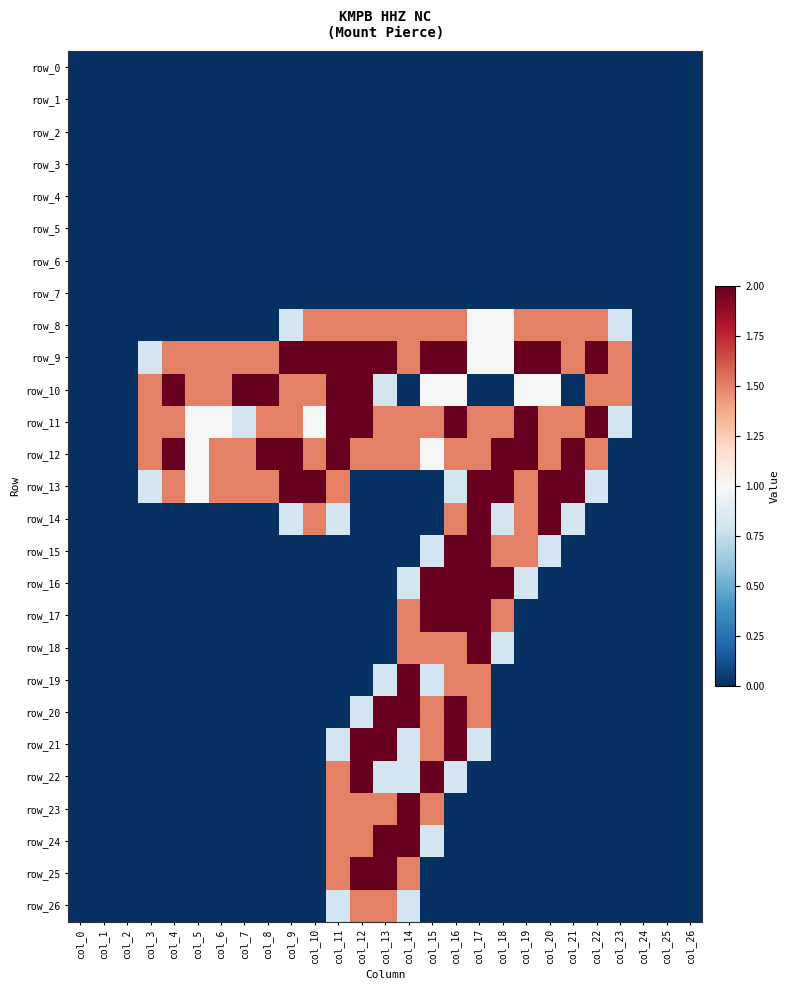

Reading right to left, extract all data points from this chart.

row_0: col_26=0.0	col_25=0.0	col_24=0.0	col_23=0.0	col_22=0.0	col_21=0.0	col_20=0.0	col_19=0.0	col_18=0.0	col_17=0.0	col_16=0.0	col_15=0.0	col_14=0.0	col_13=0.0	col_12=0.0	col_11=0.0	col_10=0.0	col_9=0.0	col_8=0.0	col_7=0.0	col_6=0.0	col_5=0.0	col_4=0.0	col_3=0.0	col_2=0.0	col_1=0.0	col_0=0.0
row_1: col_26=0.0	col_25=0.0	col_24=0.0	col_23=0.0	col_22=0.0	col_21=0.0	col_20=0.0	col_19=0.0	col_18=0.0	col_17=0.0	col_16=0.0	col_15=0.0	col_14=0.0	col_13=0.0	col_12=0.0	col_11=0.0	col_10=0.0	col_9=0.0	col_8=0.0	col_7=0.0	col_6=0.0	col_5=0.0	col_4=0.0	col_3=0.0	col_2=0.0	col_1=0.0	col_0=0.0
row_2: col_26=0.0	col_25=0.0	col_24=0.0	col_23=0.0	col_22=0.0	col_21=0.0	col_20=0.0	col_19=0.0	col_18=0.0	col_17=0.0	col_16=0.0	col_15=0.0	col_14=0.0	col_13=0.0	col_12=0.0	col_11=0.0	col_10=0.0	col_9=0.0	col_8=0.0	col_7=0.0	col_6=0.0	col_5=0.0	col_4=0.0	col_3=0.0	col_2=0.0	col_1=0.0	col_0=0.0
row_3: col_26=0.0	col_25=0.0	col_24=0.0	col_23=0.0	col_22=0.0	col_21=0.0	col_20=0.0	col_19=0.0	col_18=0.0	col_17=0.0	col_16=0.0	col_15=0.0	col_14=0.0	col_13=0.0	col_12=0.0	col_11=0.0	col_10=0.0	col_9=0.0	col_8=0.0	col_7=0.0	col_6=0.0	col_5=0.0	col_4=0.0	col_3=0.0	col_2=0.0	col_1=0.0	col_0=0.0
row_4: col_26=0.0	col_25=0.0	col_24=0.0	col_23=0.0	col_22=0.0	col_21=0.0	col_20=0.0	col_19=0.0	col_18=0.0	col_17=0.0	col_16=0.0	col_15=0.0	col_14=0.0	col_13=0.0	col_12=0.0	col_11=0.0	col_10=0.0	col_9=0.0	col_8=0.0	col_7=0.0	col_6=0.0	col_5=0.0	col_4=0.0	col_3=0.0	col_2=0.0	col_1=0.0	col_0=0.0
row_5: col_26=0.0	col_25=0.0	col_24=0.0	col_23=0.0	col_22=0.0	col_21=0.0	col_20=0.0	col_19=0.0	col_18=0.0	col_17=0.0	col_16=0.0	col_15=0.0	col_14=0.0	col_13=0.0	col_12=0.0	col_11=0.0	col_10=0.0	col_9=0.0	col_8=0.0	col_7=0.0	col_6=0.0	col_5=0.0	col_4=0.0	col_3=0.0	col_2=0.0	col_1=0.0	col_0=0.0
row_6: col_26=0.0	col_25=0.0	col_24=0.0	col_23=0.0	col_22=0.0	col_21=0.0	col_20=0.0	col_19=0.0	col_18=0.0	col_17=0.0	col_16=0.0	col_15=0.0	col_14=0.0	col_13=0.0	col_12=0.0	col_11=0.0	col_10=0.0	col_9=0.0	col_8=0.0	col_7=0.0	col_6=0.0	col_5=0.0	col_4=0.0	col_3=0.0	col_2=0.0	col_1=0.0	col_0=0.0
row_7: col_26=0.0	col_25=0.0	col_24=0.0	col_23=0.0	col_22=0.0	col_21=0.0	col_20=0.0	col_19=0.0	col_18=0.0	col_17=0.0	col_16=0.0	col_15=0.0	col_14=0.0	col_13=0.0	col_12=0.0	col_11=0.0	col_10=0.0	col_9=0.0	col_8=0.0	col_7=0.0	col_6=0.0	col_5=0.0	col_4=0.0	col_3=0.0	col_2=0.0	col_1=0.0	col_0=0.0
row_8: col_26=0.0	col_25=0.0	col_24=0.0	col_23=0.8	col_22=1.5	col_21=1.5	col_20=1.5	col_19=1.5	col_18=1.0	col_17=1.0	col_16=1.5	col_15=1.5	col_14=1.5	col_13=1.5	col_12=1.5	col_11=1.5	col_10=1.5	col_9=0.8	col_8=0.0	col_7=0.0	col_6=0.0	col_5=0.0	col_4=0.0	col_3=0.0	col_2=0.0	col_1=0.0	col_0=0.0
row_9: col_26=0.0	col_25=0.0	col_24=0.0	col_23=1.5	col_22=2.0	col_21=1.5	col_20=2.0	col_19=2.0	col_18=1.0	col_17=1.0	col_16=2.0	col_15=2.0	col_14=1.5	col_13=2.0	col_12=2.0	col_11=2.0	col_10=2.0	col_9=2.0	col_8=1.5	col_7=1.5	col_6=1.5	col_5=1.5	col_4=1.5	col_3=0.8	col_2=0.0	col_1=0.0	col_0=0.0
row_10: col_26=0.0	col_25=0.0	col_24=0.0	col_23=1.5	col_22=1.5	col_21=0.0	col_20=1.0	col_19=1.0	col_18=0.0	col_17=0.0	col_16=1.0	col_15=1.0	col_14=0.0	col_13=0.8	col_12=2.0	col_11=2.0	col_10=1.5	col_9=1.5	col_8=2.0	col_7=2.0	col_6=1.5	col_5=1.5	col_4=2.0	col_3=1.5	col_2=0.0	col_1=0.0	col_0=0.0
row_11: col_26=0.0	col_25=0.0	col_24=0.0	col_23=0.8	col_22=2.0	col_21=1.5	col_20=1.5	col_19=2.0	col_18=1.5	col_17=1.5	col_16=2.0	col_15=1.5	col_14=1.5	col_13=1.5	col_12=2.0	col_11=2.0	col_10=1.0	col_9=1.5	col_8=1.5	col_7=0.8	col_6=1.0	col_5=1.0	col_4=1.5	col_3=1.5	col_2=0.0	col_1=0.0	col_0=0.0
row_12: col_26=0.0	col_25=0.0	col_24=0.0	col_23=0.0	col_22=1.5	col_21=2.0	col_20=1.5	col_19=2.0	col_18=2.0	col_17=1.5	col_16=1.5	col_15=1.0	col_14=1.5	col_13=1.5	col_12=1.5	col_11=2.0	col_10=1.5	col_9=2.0	col_8=2.0	col_7=1.5	col_6=1.5	col_5=1.0	col_4=2.0	col_3=1.5	col_2=0.0	col_1=0.0	col_0=0.0
row_13: col_26=0.0	col_25=0.0	col_24=0.0	col_23=0.0	col_22=0.8	col_21=2.0	col_20=2.0	col_19=1.5	col_18=2.0	col_17=2.0	col_16=0.8	col_15=0.0	col_14=0.0	col_13=0.0	col_12=0.0	col_11=1.5	col_10=2.0	col_9=2.0	col_8=1.5	col_7=1.5	col_6=1.5	col_5=1.0	col_4=1.5	col_3=0.8	col_2=0.0	col_1=0.0	col_0=0.0
row_14: col_26=0.0	col_25=0.0	col_24=0.0	col_23=0.0	col_22=0.0	col_21=0.8	col_20=2.0	col_19=1.5	col_18=0.8	col_17=2.0	col_16=1.5	col_15=0.0	col_14=0.0	col_13=0.0	col_12=0.0	col_11=0.8	col_10=1.5	col_9=0.8	col_8=0.0	col_7=0.0	col_6=0.0	col_5=0.0	col_4=0.0	col_3=0.0	col_2=0.0	col_1=0.0	col_0=0.0
row_15: col_26=0.0	col_25=0.0	col_24=0.0	col_23=0.0	col_22=0.0	col_21=0.0	col_20=0.8	col_19=1.5	col_18=1.5	col_17=2.0	col_16=2.0	col_15=0.8	col_14=0.0	col_13=0.0	col_12=0.0	col_11=0.0	col_10=0.0	col_9=0.0	col_8=0.0	col_7=0.0	col_6=0.0	col_5=0.0	col_4=0.0	col_3=0.0	col_2=0.0	col_1=0.0	col_0=0.0
row_16: col_26=0.0	col_25=0.0	col_24=0.0	col_23=0.0	col_22=0.0	col_21=0.0	col_20=0.0	col_19=0.8	col_18=2.0	col_17=2.0	col_16=2.0	col_15=2.0	col_14=0.8	col_13=0.0	col_12=0.0	col_11=0.0	col_10=0.0	col_9=0.0	col_8=0.0	col_7=0.0	col_6=0.0	col_5=0.0	col_4=0.0	col_3=0.0	col_2=0.0	col_1=0.0	col_0=0.0
row_17: col_26=0.0	col_25=0.0	col_24=0.0	col_23=0.0	col_22=0.0	col_21=0.0	col_20=0.0	col_19=0.0	col_18=1.5	col_17=2.0	col_16=2.0	col_15=2.0	col_14=1.5	col_13=0.0	col_12=0.0	col_11=0.0	col_10=0.0	col_9=0.0	col_8=0.0	col_7=0.0	col_6=0.0	col_5=0.0	col_4=0.0	col_3=0.0	col_2=0.0	col_1=0.0	col_0=0.0
row_18: col_26=0.0	col_25=0.0	col_24=0.0	col_23=0.0	col_22=0.0	col_21=0.0	col_20=0.0	col_19=0.0	col_18=0.8	col_17=2.0	col_16=1.5	col_15=1.5	col_14=1.5	col_13=0.0	col_12=0.0	col_11=0.0	col_10=0.0	col_9=0.0	col_8=0.0	col_7=0.0	col_6=0.0	col_5=0.0	col_4=0.0	col_3=0.0	col_2=0.0	col_1=0.0	col_0=0.0
row_19: col_26=0.0	col_25=0.0	col_24=0.0	col_23=0.0	col_22=0.0	col_21=0.0	col_20=0.0	col_19=0.0	col_18=0.0	col_17=1.5	col_16=1.5	col_15=0.8	col_14=2.0	col_13=0.8	col_12=0.0	col_11=0.0	col_10=0.0	col_9=0.0	col_8=0.0	col_7=0.0	col_6=0.0	col_5=0.0	col_4=0.0	col_3=0.0	col_2=0.0	col_1=0.0	col_0=0.0
row_20: col_26=0.0	col_25=0.0	col_24=0.0	col_23=0.0	col_22=0.0	col_21=0.0	col_20=0.0	col_19=0.0	col_18=0.0	col_17=1.5	col_16=2.0	col_15=1.5	col_14=2.0	col_13=2.0	col_12=0.8	col_11=0.0	col_10=0.0	col_9=0.0	col_8=0.0	col_7=0.0	col_6=0.0	col_5=0.0	col_4=0.0	col_3=0.0	col_2=0.0	col_1=0.0	col_0=0.0
row_21: col_26=0.0	col_25=0.0	col_24=0.0	col_23=0.0	col_22=0.0	col_21=0.0	col_20=0.0	col_19=0.0	col_18=0.0	col_17=0.8	col_16=2.0	col_15=1.5	col_14=0.8	col_13=2.0	col_12=2.0	col_11=0.8	col_10=0.0	col_9=0.0	col_8=0.0	col_7=0.0	col_6=0.0	col_5=0.0	col_4=0.0	col_3=0.0	col_2=0.0	col_1=0.0	col_0=0.0
row_22: col_26=0.0	col_25=0.0	col_24=0.0	col_23=0.0	col_22=0.0	col_21=0.0	col_20=0.0	col_19=0.0	col_18=0.0	col_17=0.0	col_16=0.8	col_15=2.0	col_14=0.8	col_13=0.8	col_12=2.0	col_11=1.5	col_10=0.0	col_9=0.0	col_8=0.0	col_7=0.0	col_6=0.0	col_5=0.0	col_4=0.0	col_3=0.0	col_2=0.0	col_1=0.0	col_0=0.0
row_23: col_26=0.0	col_25=0.0	col_24=0.0	col_23=0.0	col_22=0.0	col_21=0.0	col_20=0.0	col_19=0.0	col_18=0.0	col_17=0.0	col_16=0.0	col_15=1.5	col_14=2.0	col_13=1.5	col_12=1.5	col_11=1.5	col_10=0.0	col_9=0.0	col_8=0.0	col_7=0.0	col_6=0.0	col_5=0.0	col_4=0.0	col_3=0.0	col_2=0.0	col_1=0.0	col_0=0.0
row_24: col_26=0.0	col_25=0.0	col_24=0.0	col_23=0.0	col_22=0.0	col_21=0.0	col_20=0.0	col_19=0.0	col_18=0.0	col_17=0.0	col_16=0.0	col_15=0.8	col_14=2.0	col_13=2.0	col_12=1.5	col_11=1.5	col_10=0.0	col_9=0.0	col_8=0.0	col_7=0.0	col_6=0.0	col_5=0.0	col_4=0.0	col_3=0.0	col_2=0.0	col_1=0.0	col_0=0.0
row_25: col_26=0.0	col_25=0.0	col_24=0.0	col_23=0.0	col_22=0.0	col_21=0.0	col_20=0.0	col_19=0.0	col_18=0.0	col_17=0.0	col_16=0.0	col_15=0.0	col_14=1.5	col_13=2.0	col_12=2.0	col_11=1.5	col_10=0.0	col_9=0.0	col_8=0.0	col_7=0.0	col_6=0.0	col_5=0.0	col_4=0.0	col_3=0.0	col_2=0.0	col_1=0.0	col_0=0.0
row_26: col_26=0.0	col_25=0.0	col_24=0.0	col_23=0.0	col_22=0.0	col_21=0.0	col_20=0.0	col_19=0.0	col_18=0.0	col_17=0.0	col_16=0.0	col_15=0.0	col_14=0.8	col_13=1.5	col_12=1.5	col_11=0.8	col_10=0.0	col_9=0.0	col_8=0.0	col_7=0.0	col_6=0.0	col_5=0.0	col_4=0.0	col_3=0.0	col_2=0.0	col_1=0.0	col_0=0.0